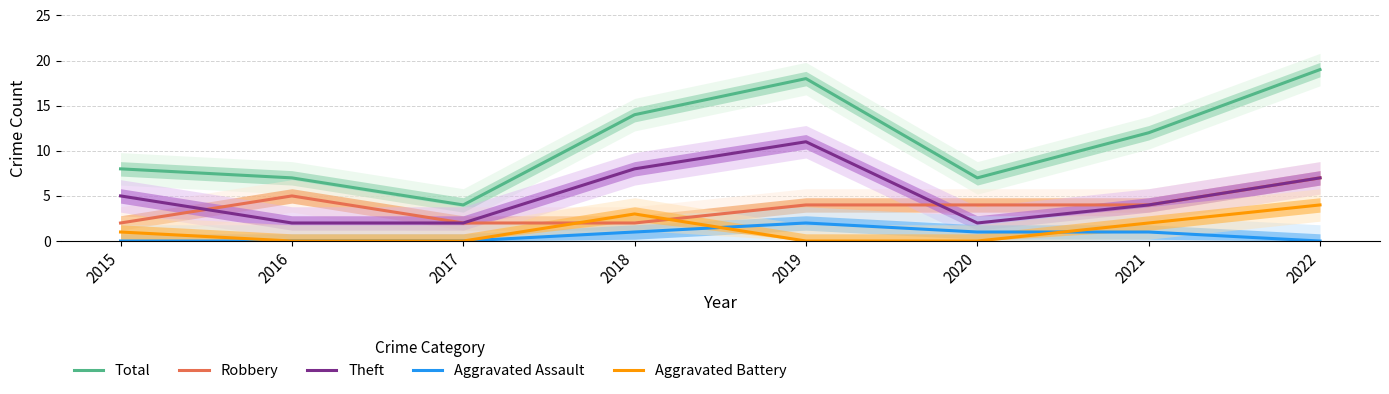

Which series has the largest range (max minus min)?

Total